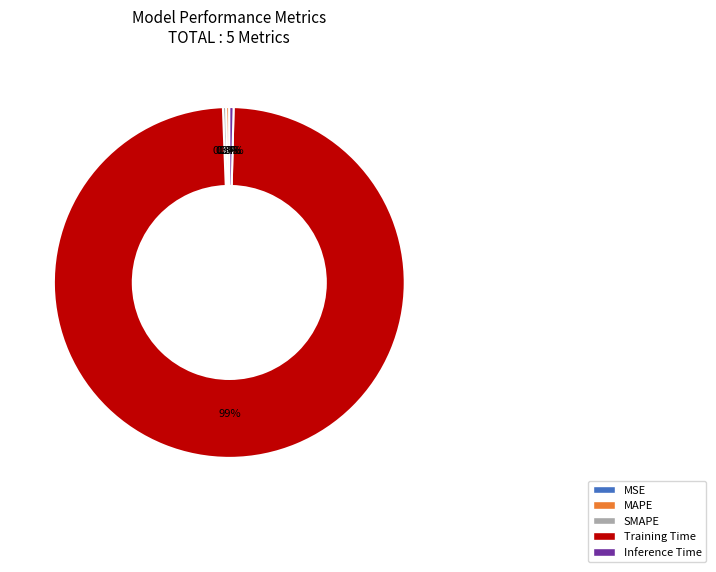

What percentage is the Training Time slice, to the nearest percent?

99%